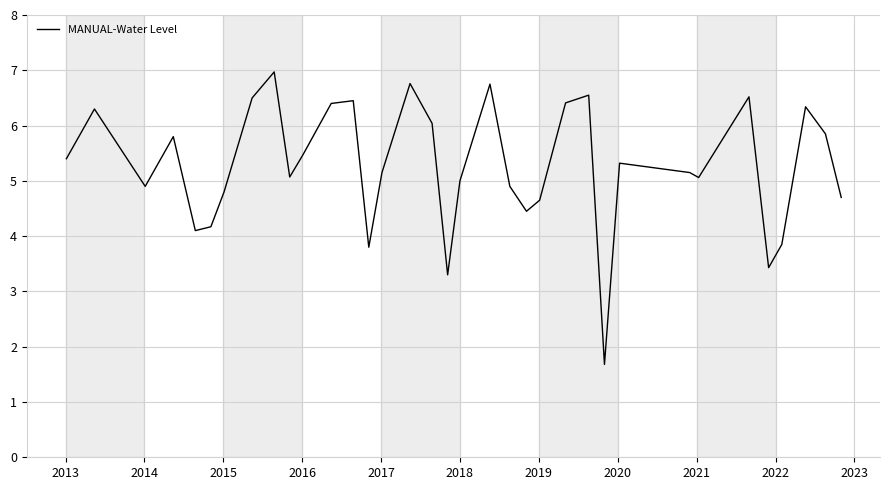

What is the difference between the maximum and minimum values?

5.3